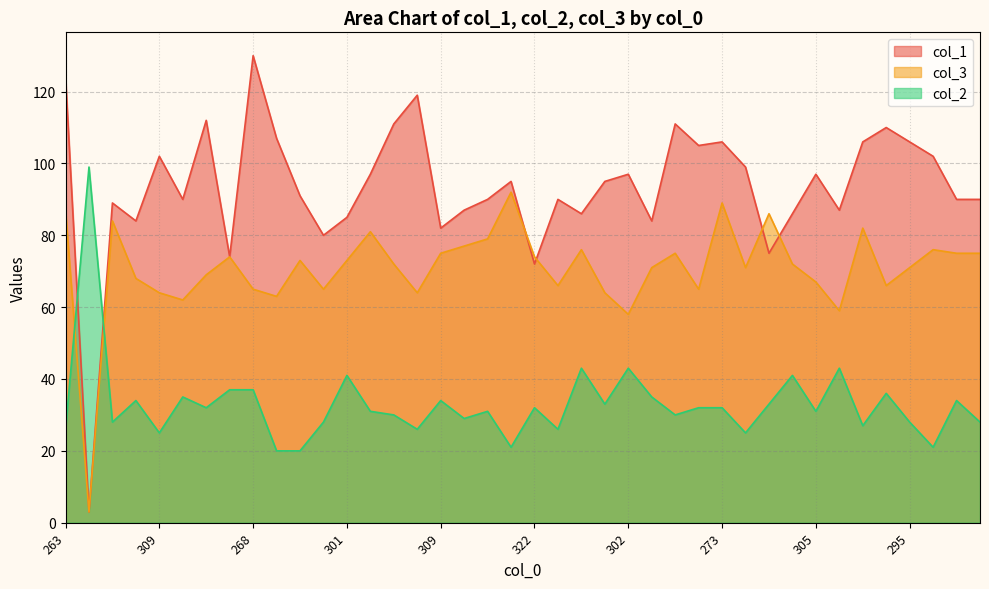

Reading left to right, transcribe all the data shown in this chart.

col_1: 124	3	89	84	102	90	112	74	130	107	91	80	85	97	111	119	82	87	90	95	72	90	86	95	97	84	111	105	106	99	75	86	97	87	106	110	106	102	90	90
col_3: 87	3	84	68	64	62	69	74	65	63	73	65	73	81	72	64	75	77	79	92	74	66	76	64	58	71	75	65	89	71	86	72	67	59	82	66	71	76	75	75
col_2: 26	99	28	34	25	35	32	37	37	20	20	28	41	31	30	26	34	29	31	21	32	26	43	33	43	35	30	32	32	25	33	41	31	43	27	36	28	21	34	28